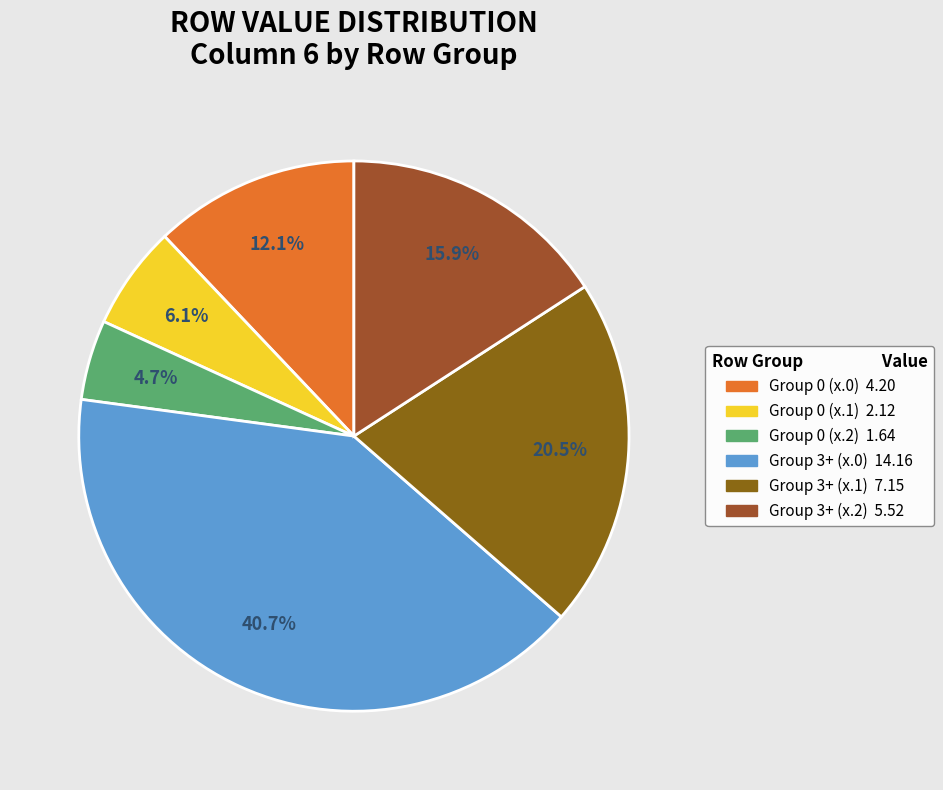

How many segments does this pie chart have?

6